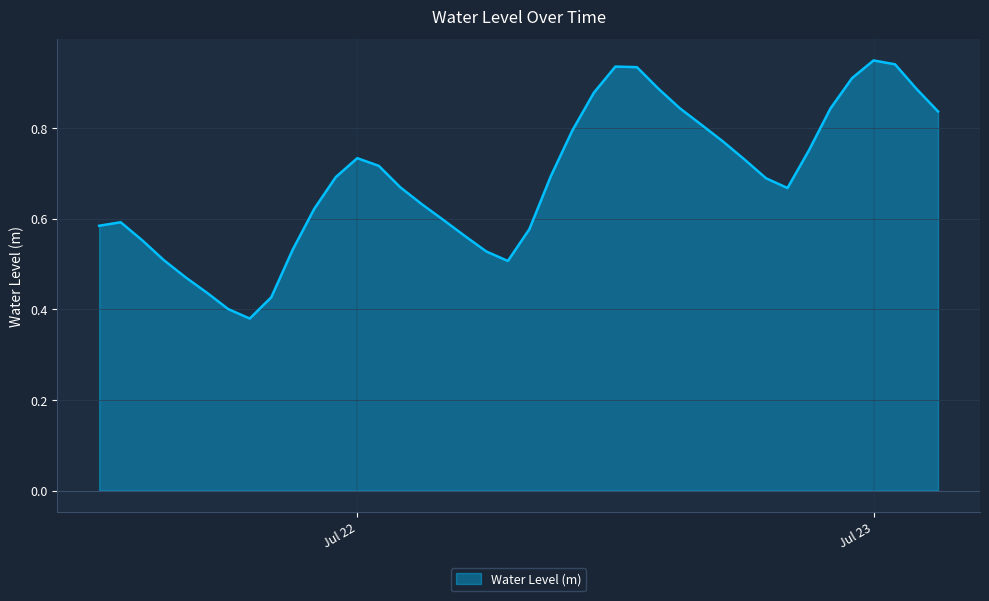

What is the value of the 25th point from the left?

0.9